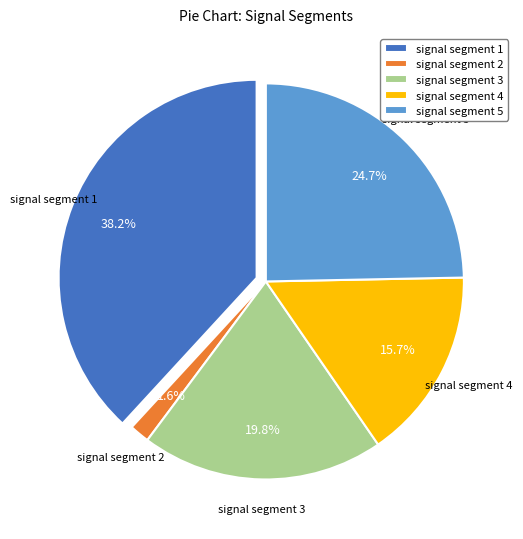

How many segments does this pie chart have?

5